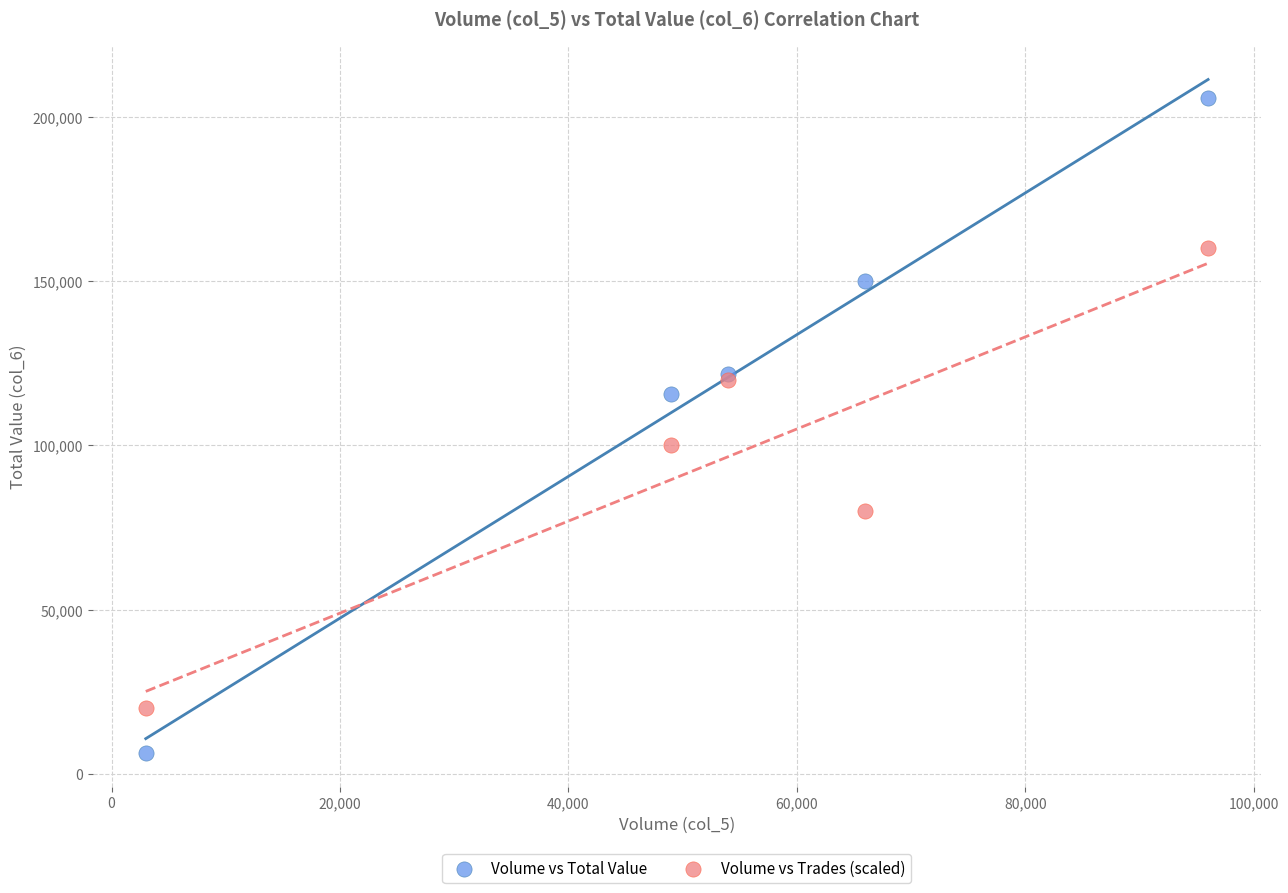

Which series reaches the maximum Y coordinate?

Volume vs Total Value